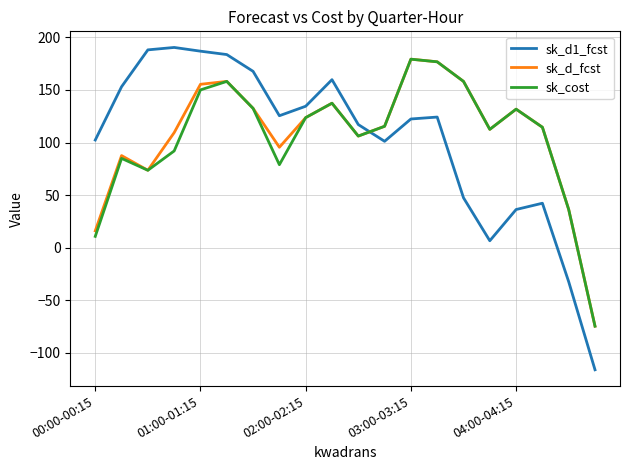

Which series has the largest range (max minus min)?

sk_d1_fcst